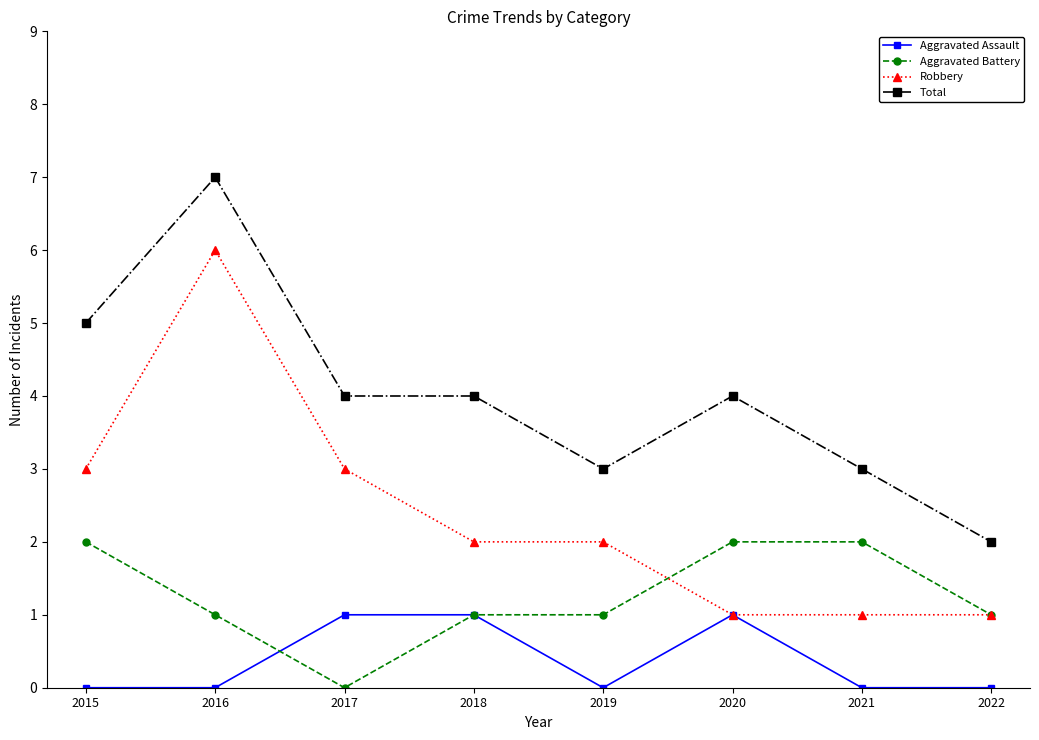

True or false: Total and Aggravated Battery intersect in this chart.

False